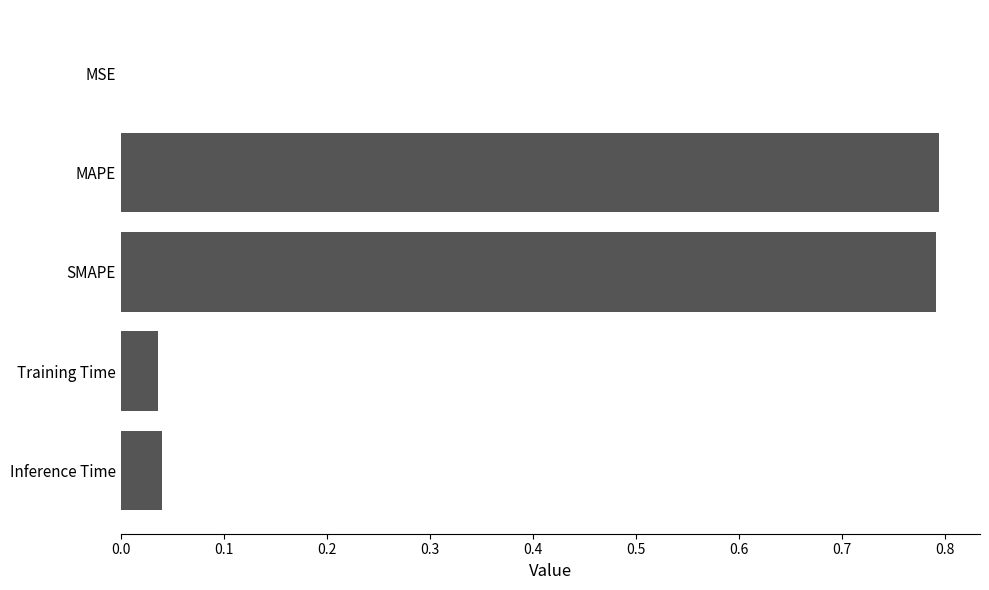

True or false: the data shows 0.3 at SMAPE.

False